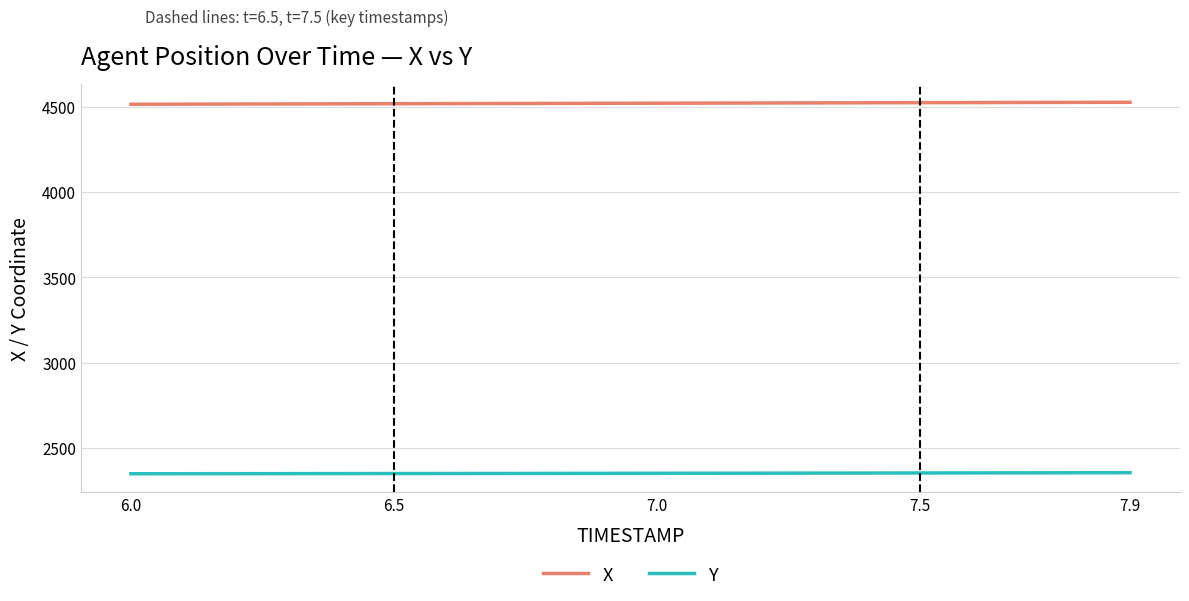

Which series has the largest total across all categories?

X